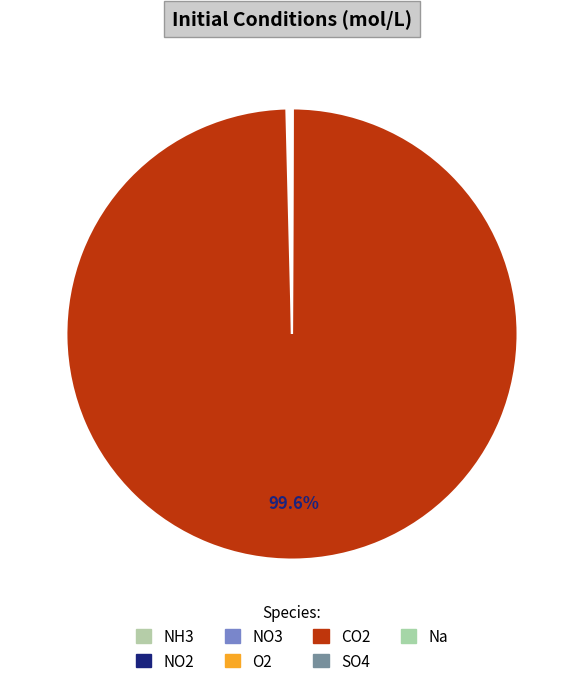

Rank the categories by value from lowest to highest.

Na, SO4, NH3, NO2, NO3, O2, CO2